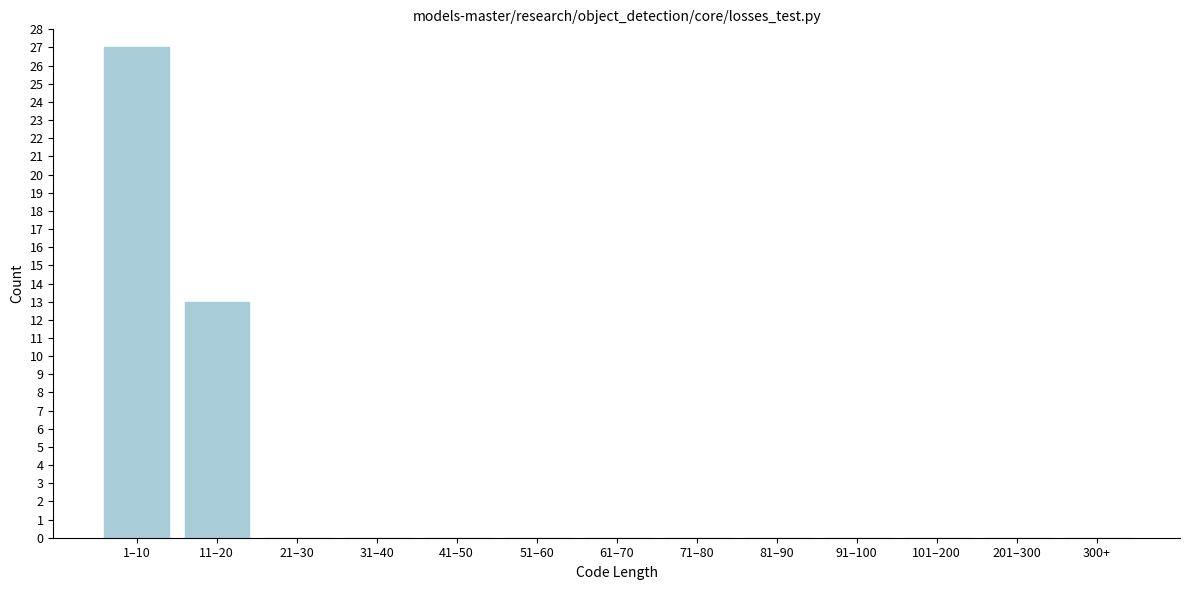

Reading left to right, transcribe all the data shown in this chart.

1–10=27	11–20=13	21–30=0	31–40=0	41–50=0	51–60=0	61–70=0	71–80=0	81–90=0	91–100=0	101–200=0	201–300=0	300+=0